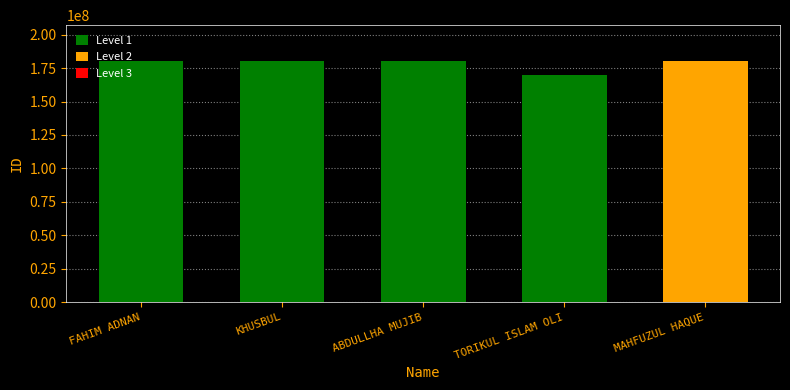

Does the chart contain any negative values?

No